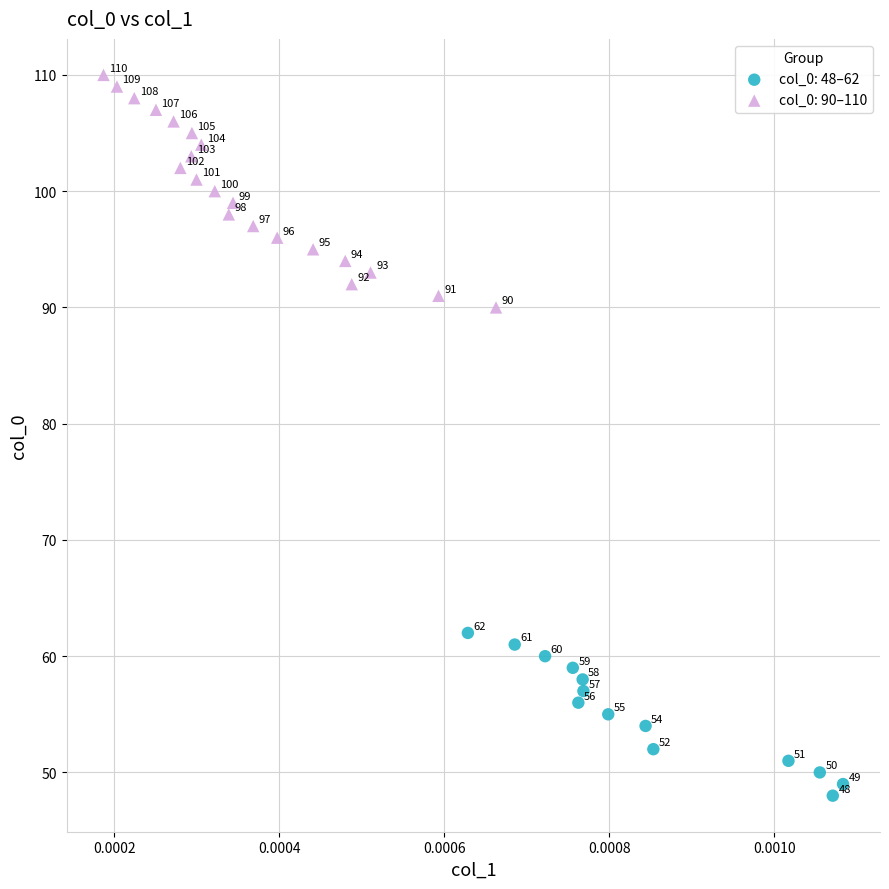

Which series contains the highest Y value?

col_0: 90–110